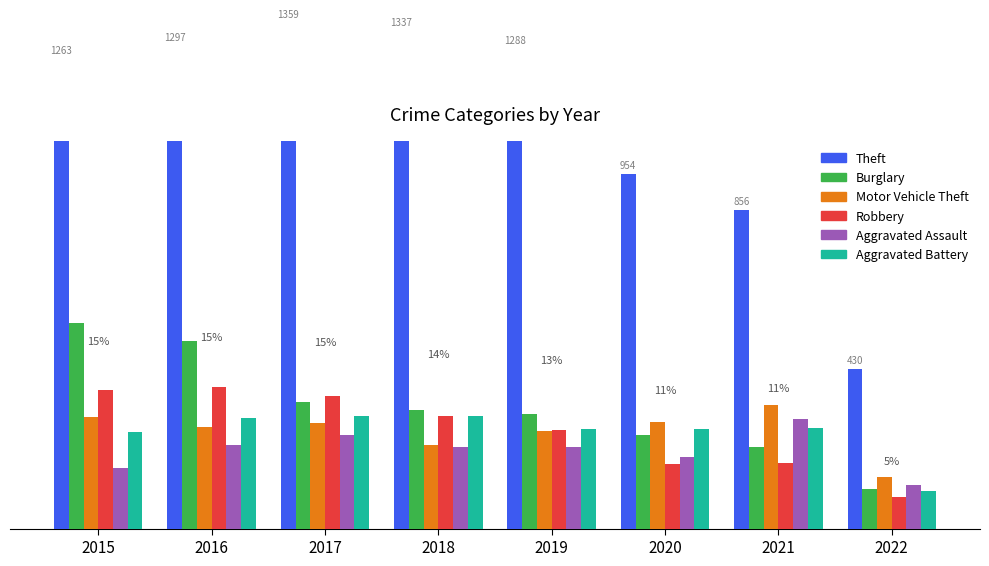

At which category does the chart reach its peak across all series?

2017